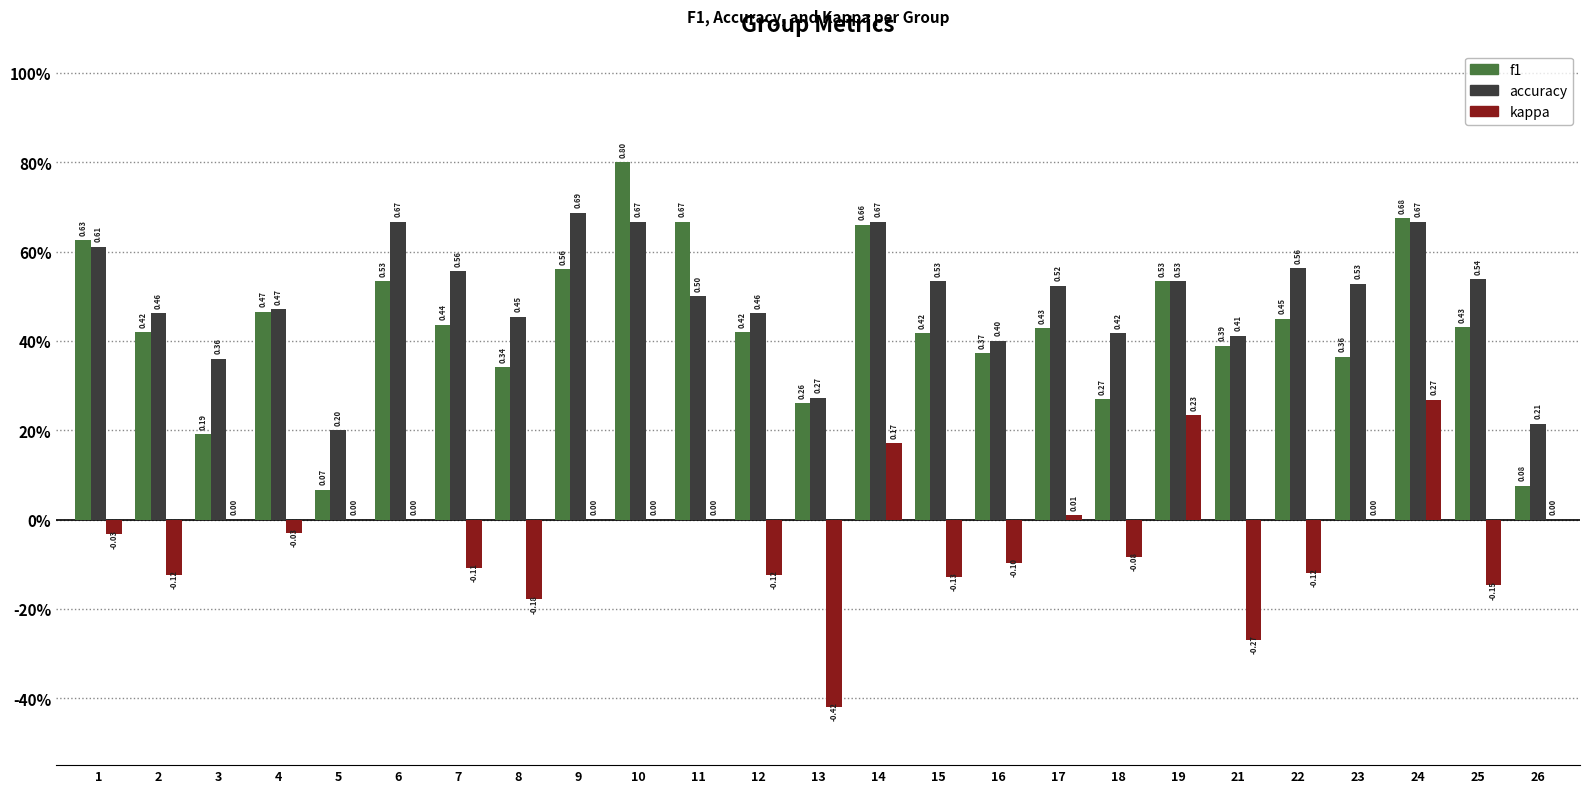

Reading left to right, what are all the values shown in this chart?

f1: 0.6	0.4	0.2	0.5	0.1	0.5	0.4	0.3	0.6	0.8	0.7	0.4	0.3	0.7	0.4	0.4	0.4	0.3	0.5	0.4	0.5	0.4	0.7	0.4	0.1
accuracy: 0.6	0.5	0.4	0.5	0.2	0.7	0.6	0.5	0.7	0.7	0.5	0.5	0.3	0.7	0.5	0.4	0.5	0.4	0.5	0.4	0.6	0.5	0.7	0.5	0.2
kappa: -0.0	-0.1	0.0	-0.0	0.0	0.0	-0.1	-0.2	0.0	0.0	0.0	-0.1	-0.4	0.2	-0.1	-0.1	0.0	-0.1	0.2	-0.3	-0.1	0.0	0.3	-0.1	0.0